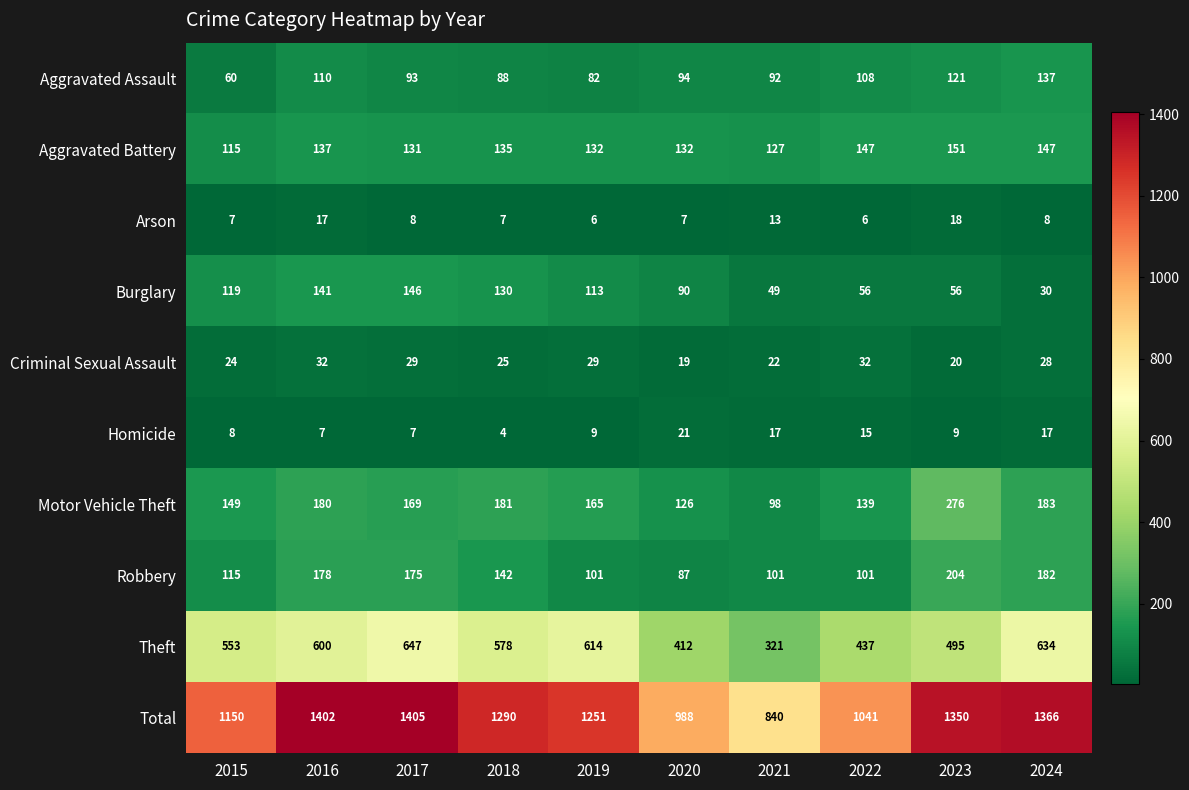

True or false: Aggravated Battery has a value of 131 at 2017.

True